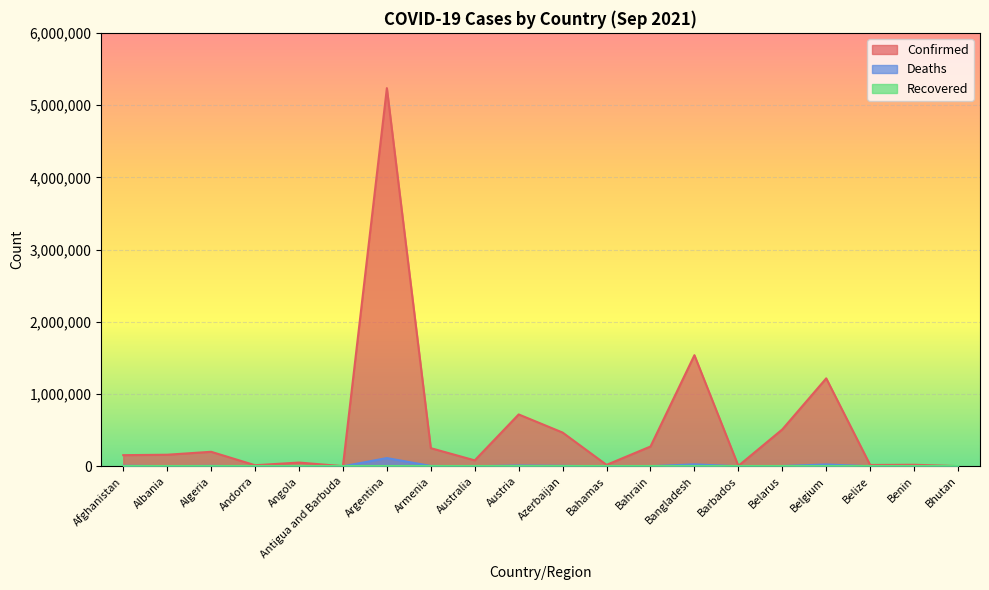

What is the difference between the second highest and minimum values in the Deaths series?

27106